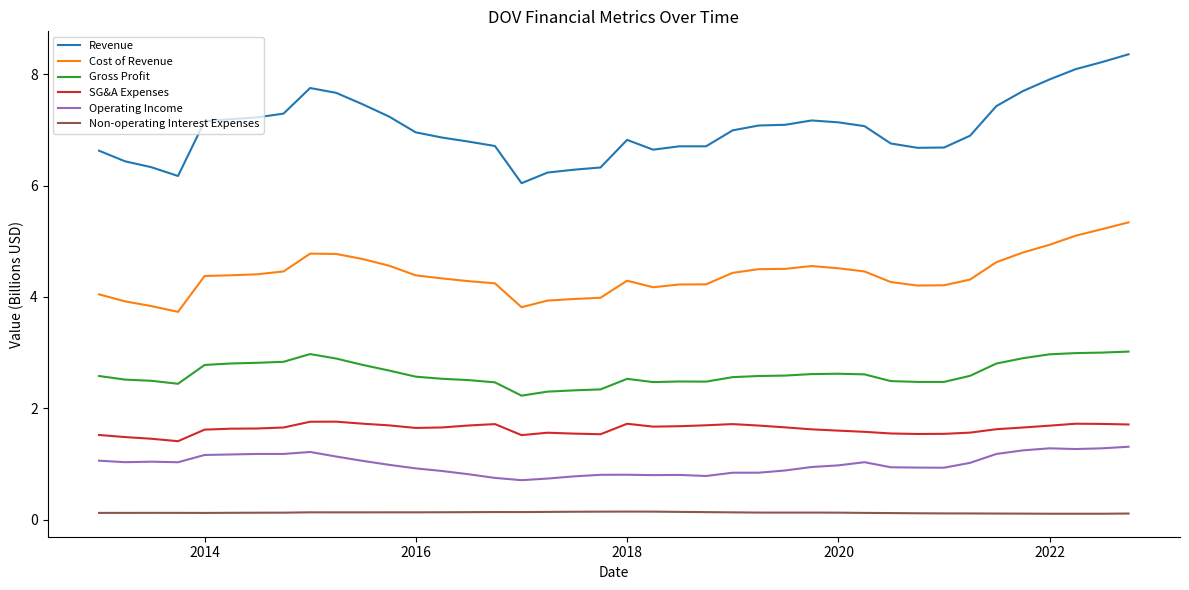

Which series has the largest range (max minus min)?

Revenue